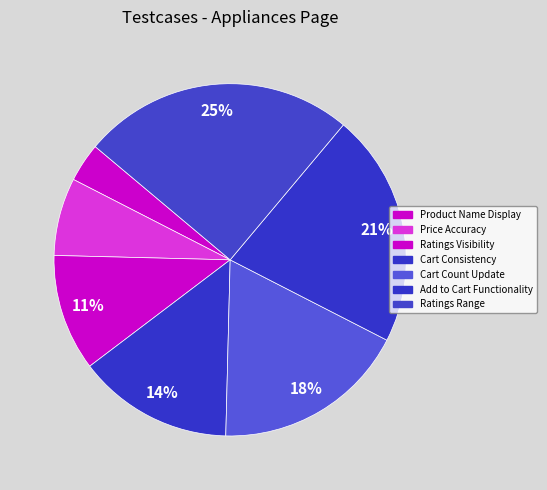

How many slices are in this pie chart?

7